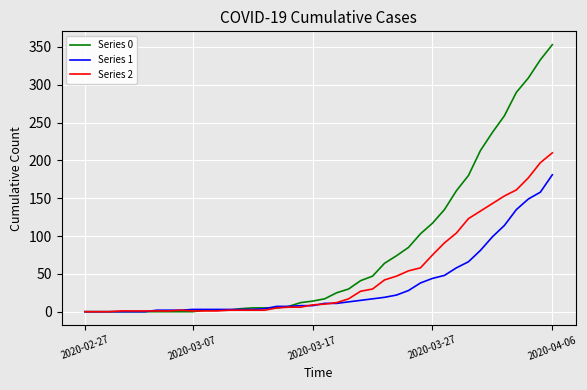

What are all the series names shown in the legend?

Series 0, Series 1, Series 2